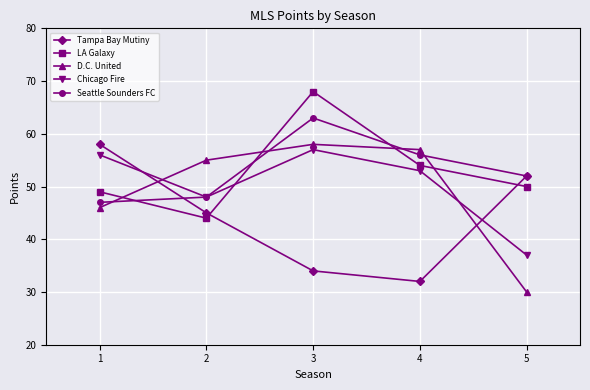

After their last crossing, which series has the higher values: D.C. United or Seattle Sounders FC?

Seattle Sounders FC